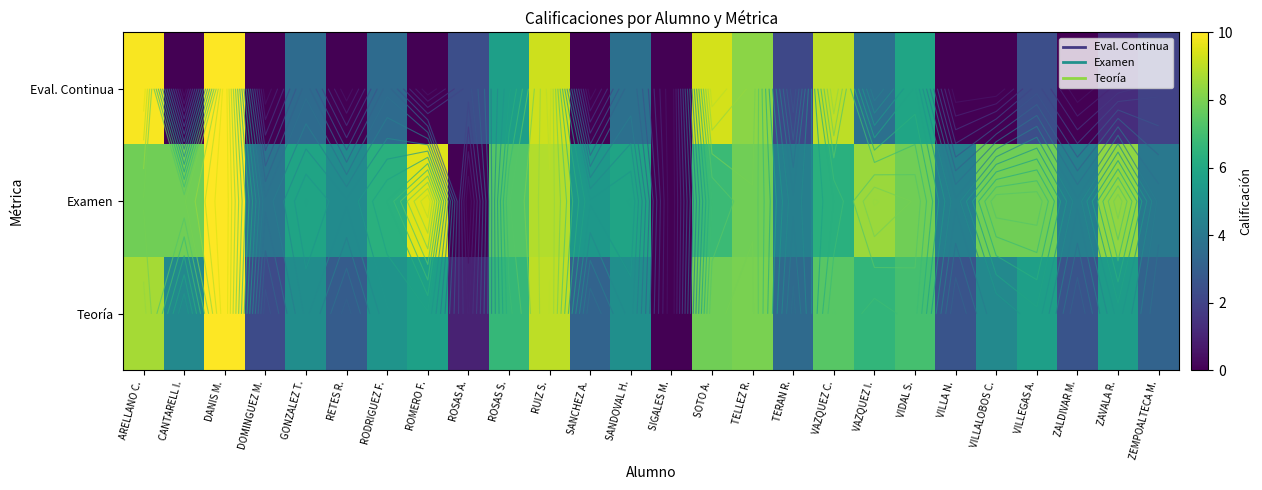

At which label is Teoría closest to 5?

SANDOVAL H.